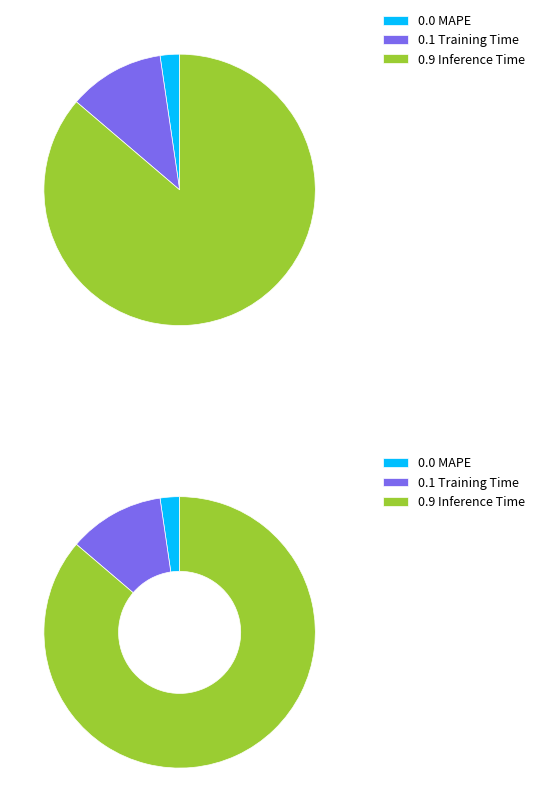

Combined, what portion of the pie is Inference Time and Training Time?

97.7%